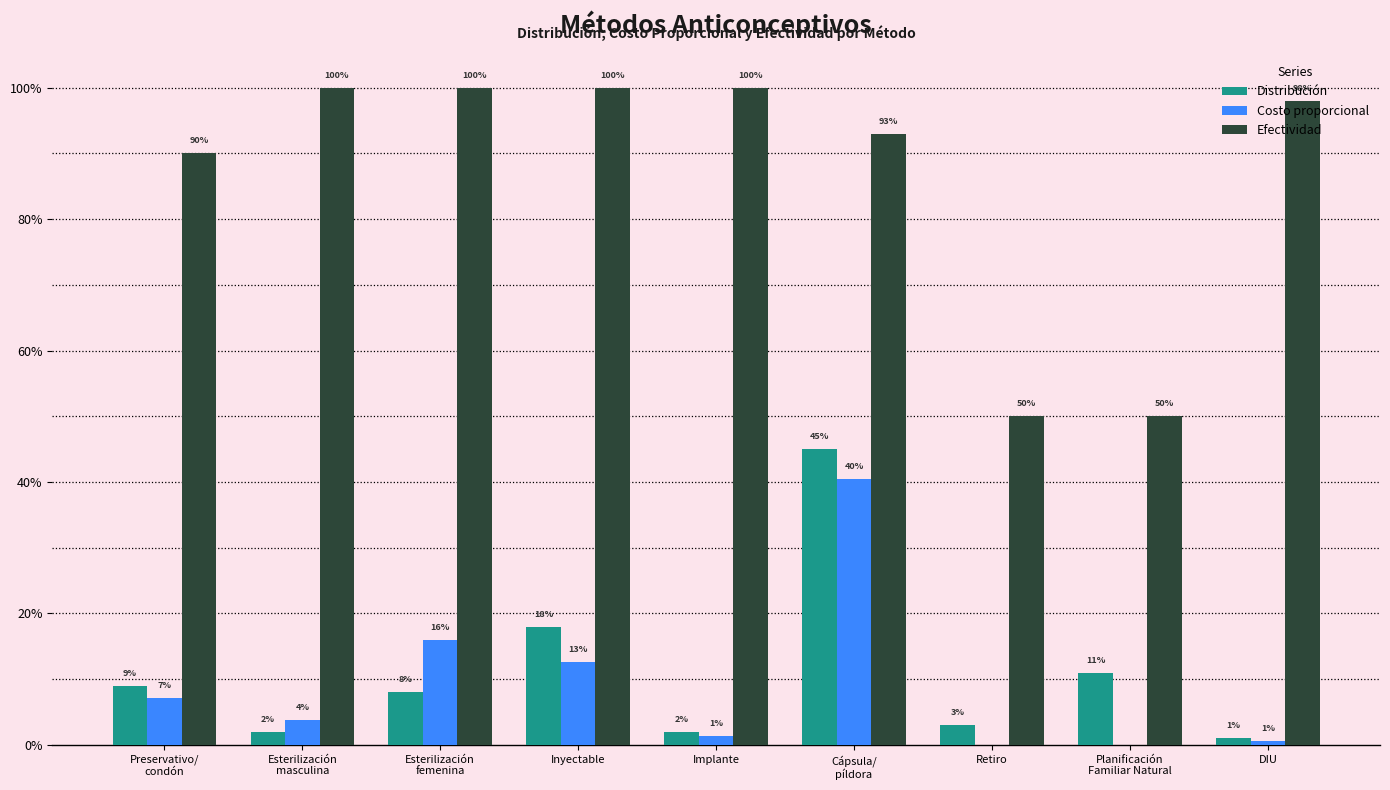

What are all the series names shown in the legend?

Distribución, Costo proporcional, Efectividad